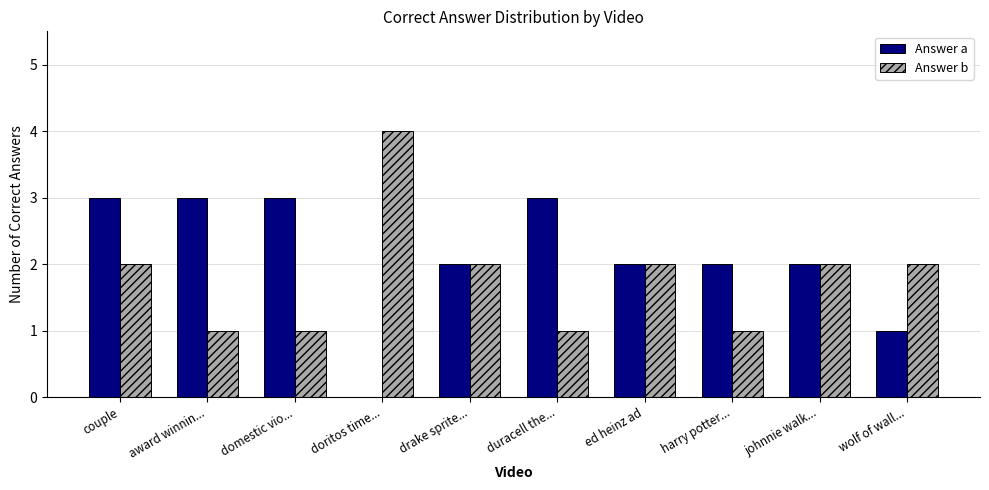

How many categories are shown in the chart?

10